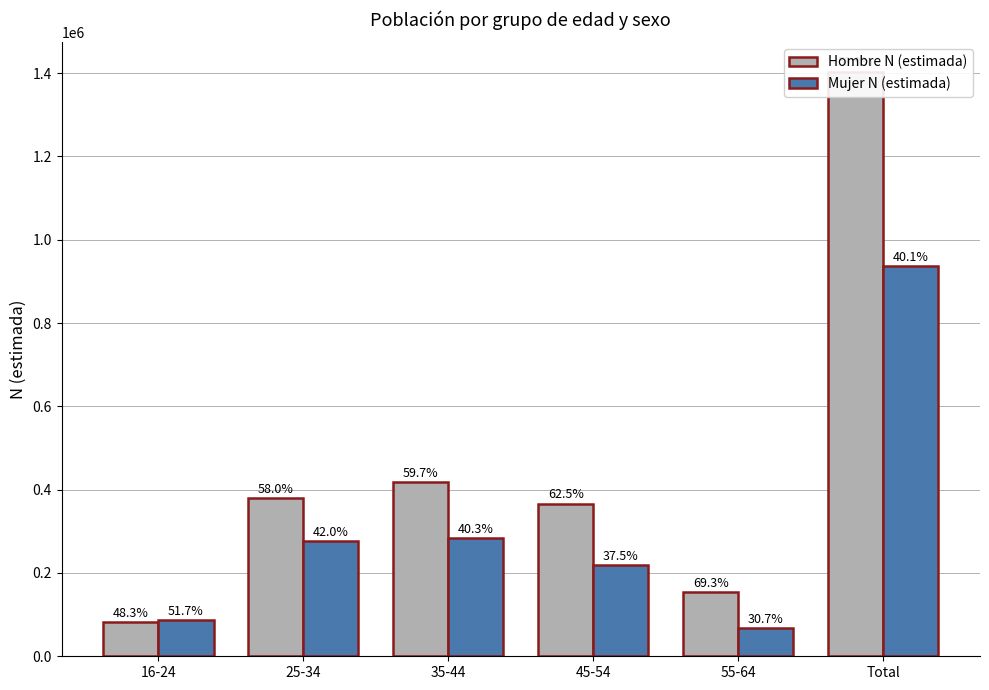

What is the label of the 2nd bar from the left?

25-34